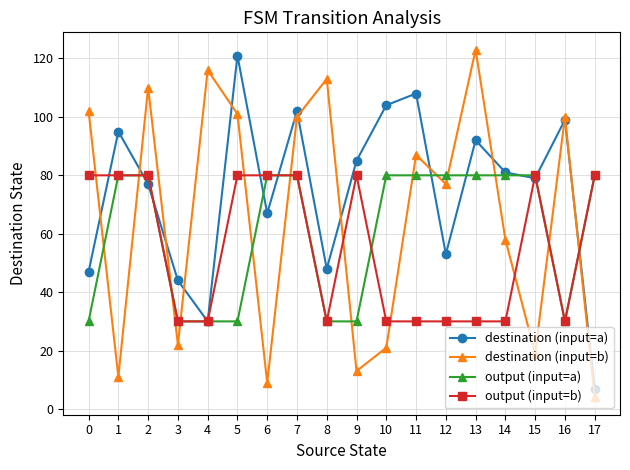

What is the difference between the output (input=a) values at 1 and 16?

50